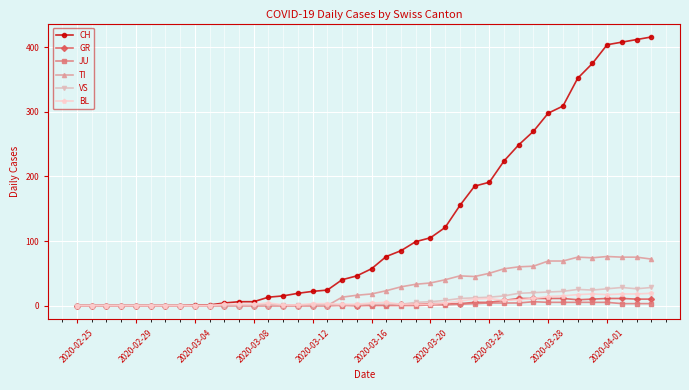

What are all the series names shown in the legend?

CH, GR, JU, TI, VS, BL